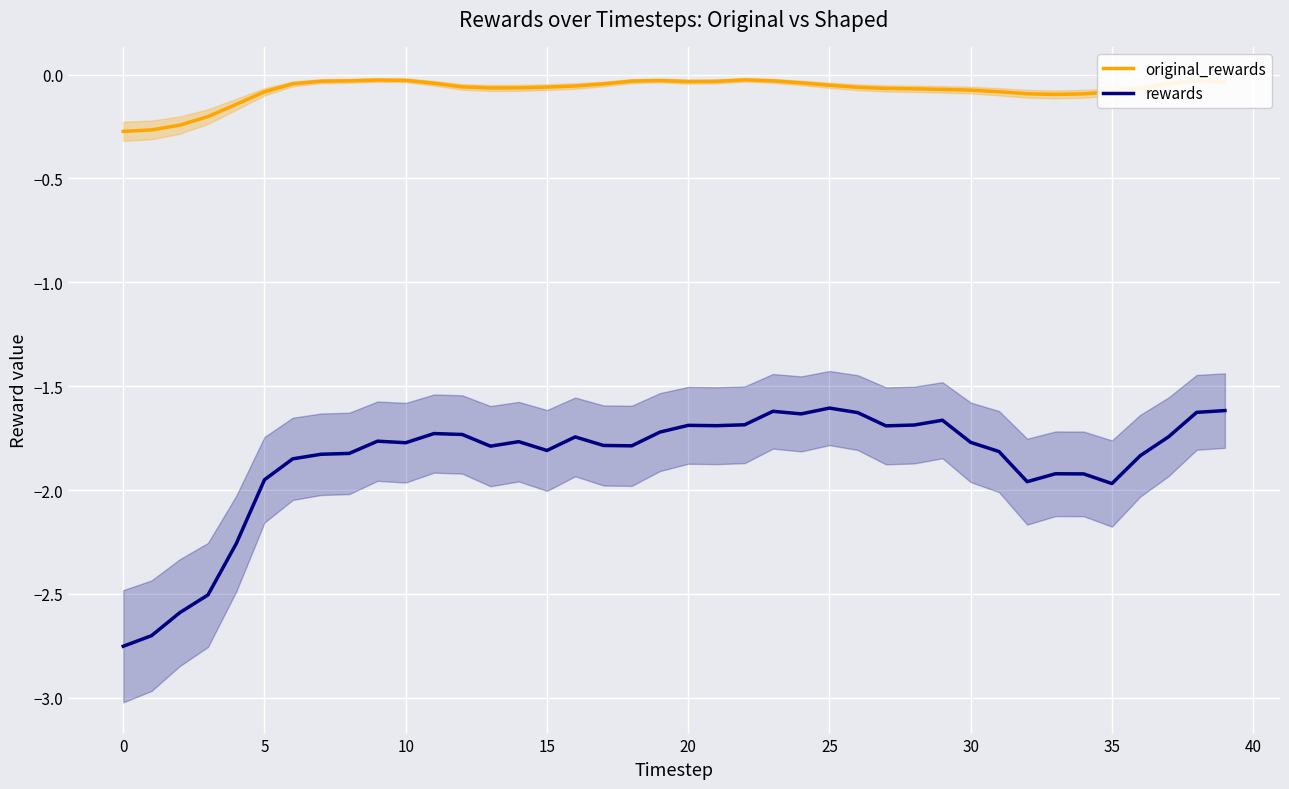

What are all the series names shown in the legend?

original_rewards, rewards